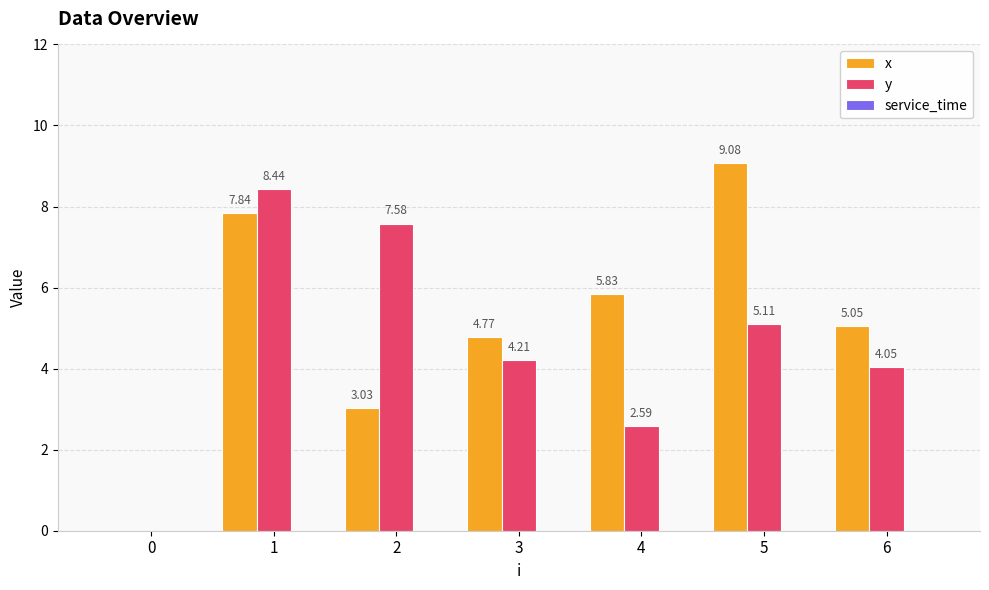

How many positive values does the y series have?

6